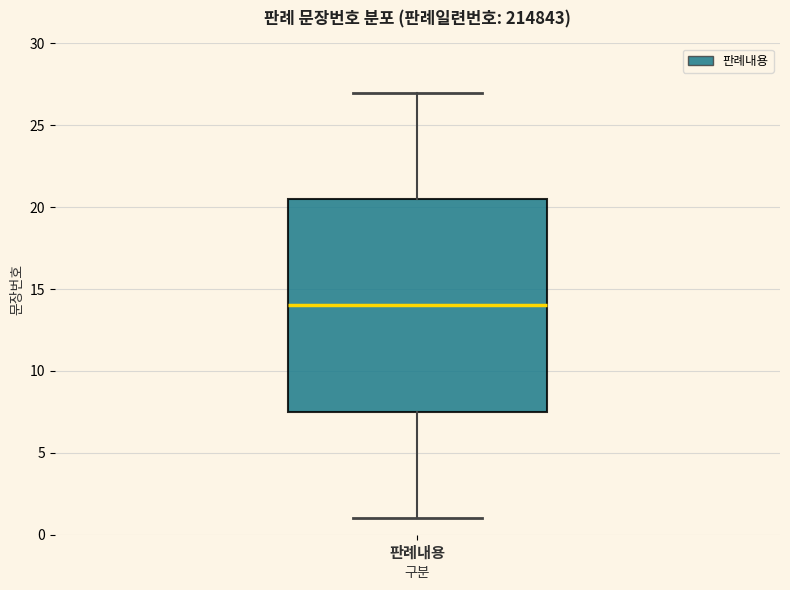

Where is the lower edge of the box for 판례내용 on the y-axis? The values are not printed on the chart, so give them approximately, as read against the axis.

7.5